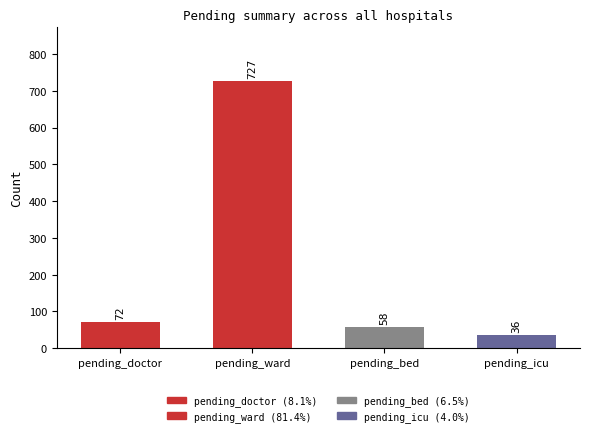

Between pending_bed and pending_icu, which is larger?

pending_bed